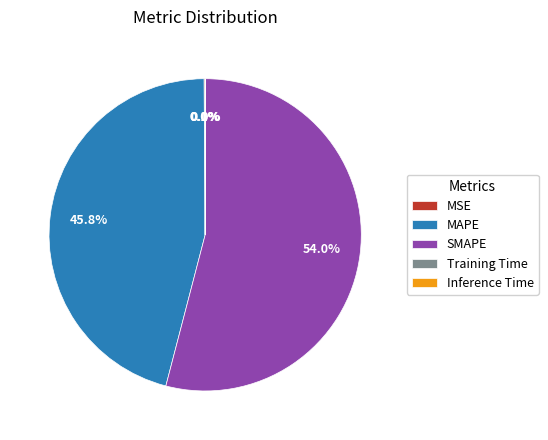

What percentage is NOT represented by MAPE?

54.2%